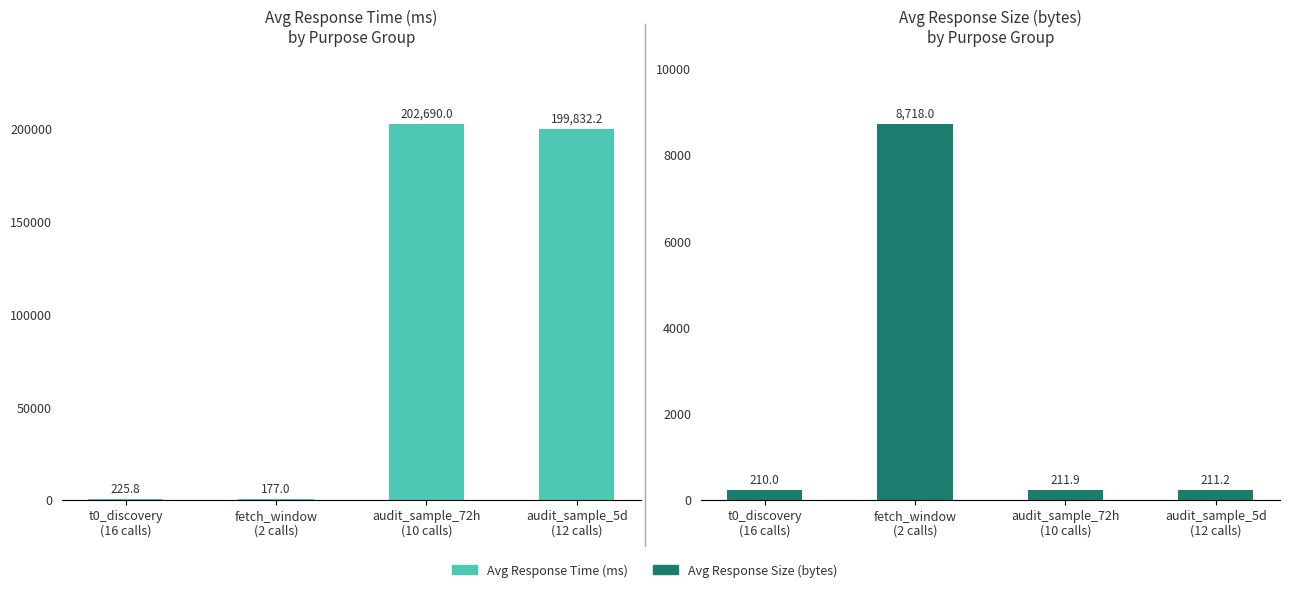

How many data points in Avg Response Size (bytes) are above 211?

3